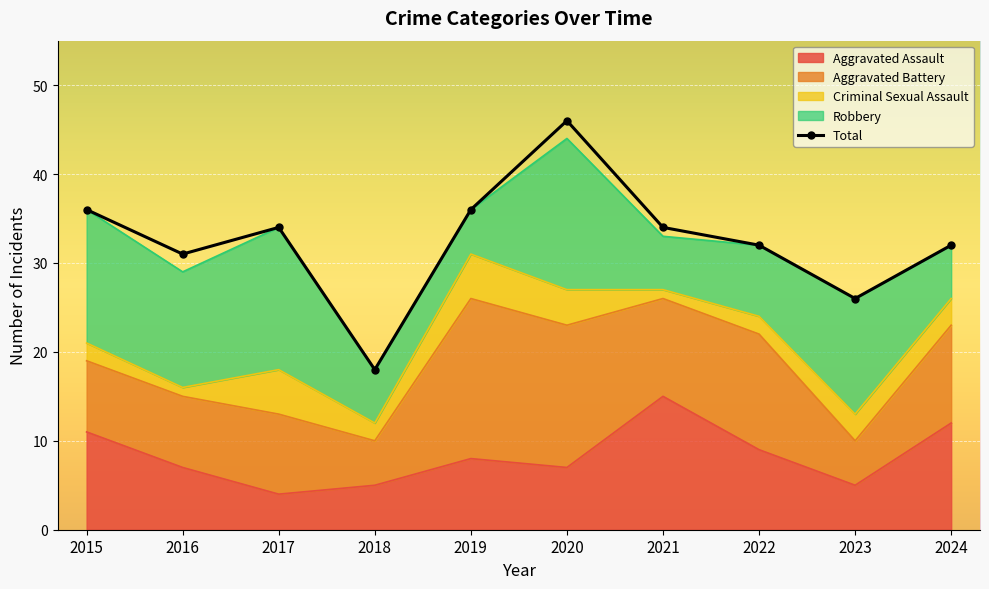

Which label corresponds to the smallest value in the chart?

2018